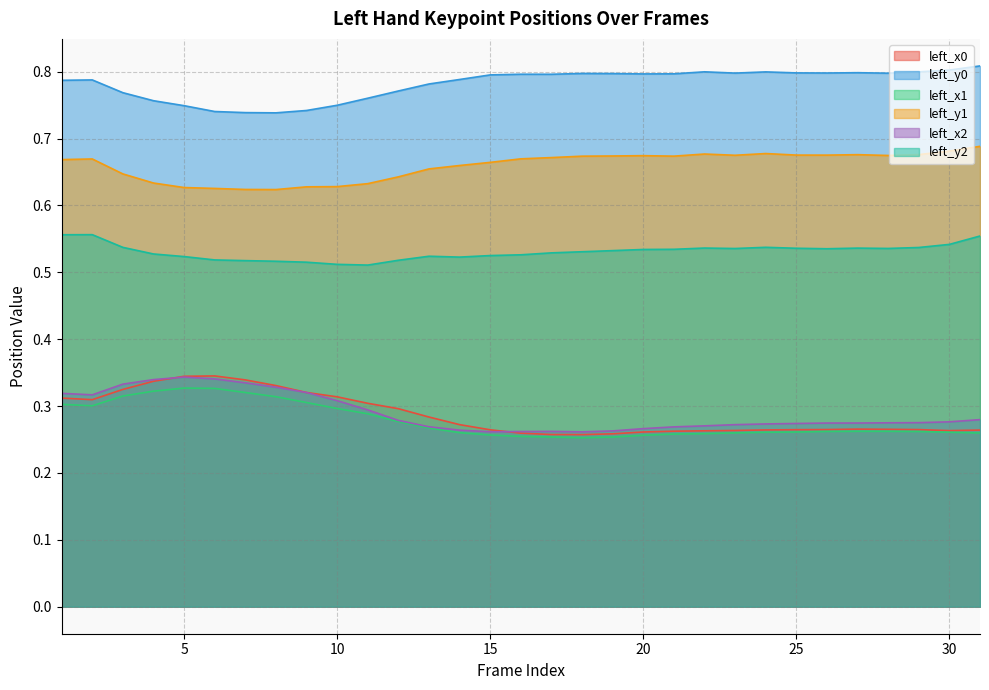

How many interior local peaks does the left_y1 series have?

5